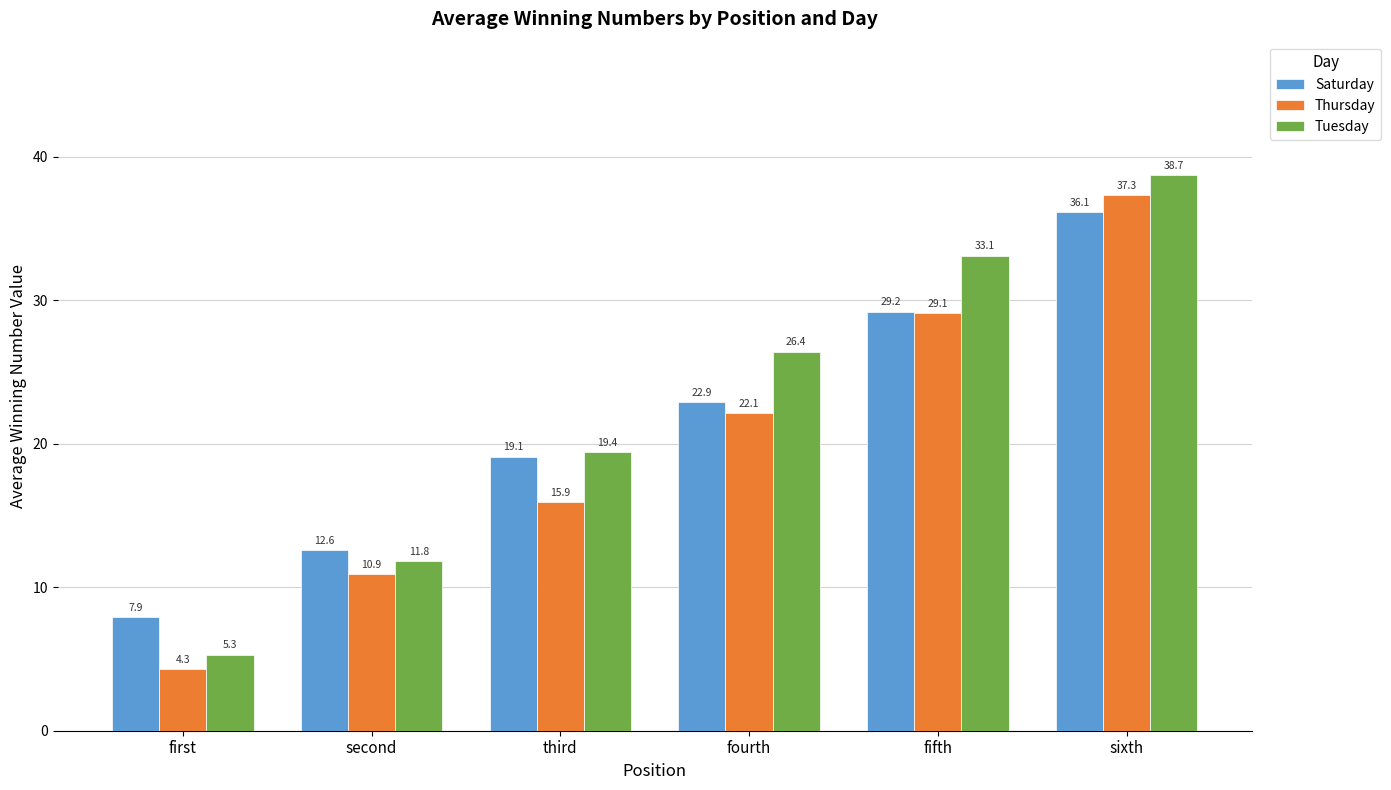

What are all the series names shown in the legend?

Saturday, Thursday, Tuesday